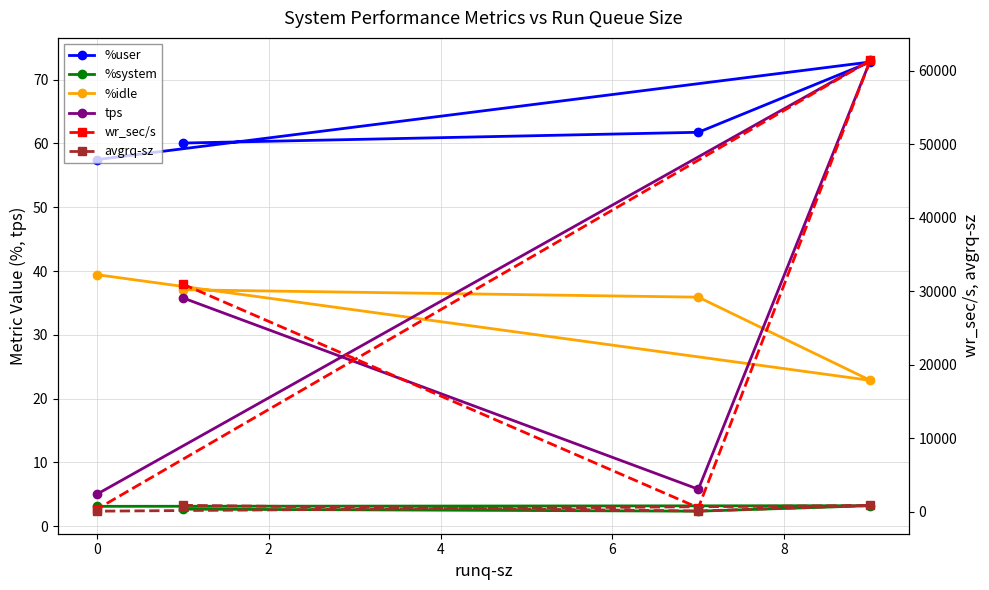

Which series has the largest range (max minus min)?

wr_sec/s